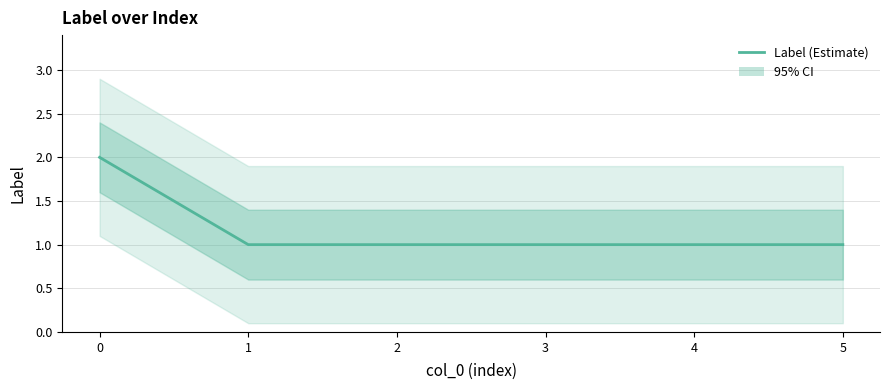

What is the difference between the maximum and second lowest values?

1